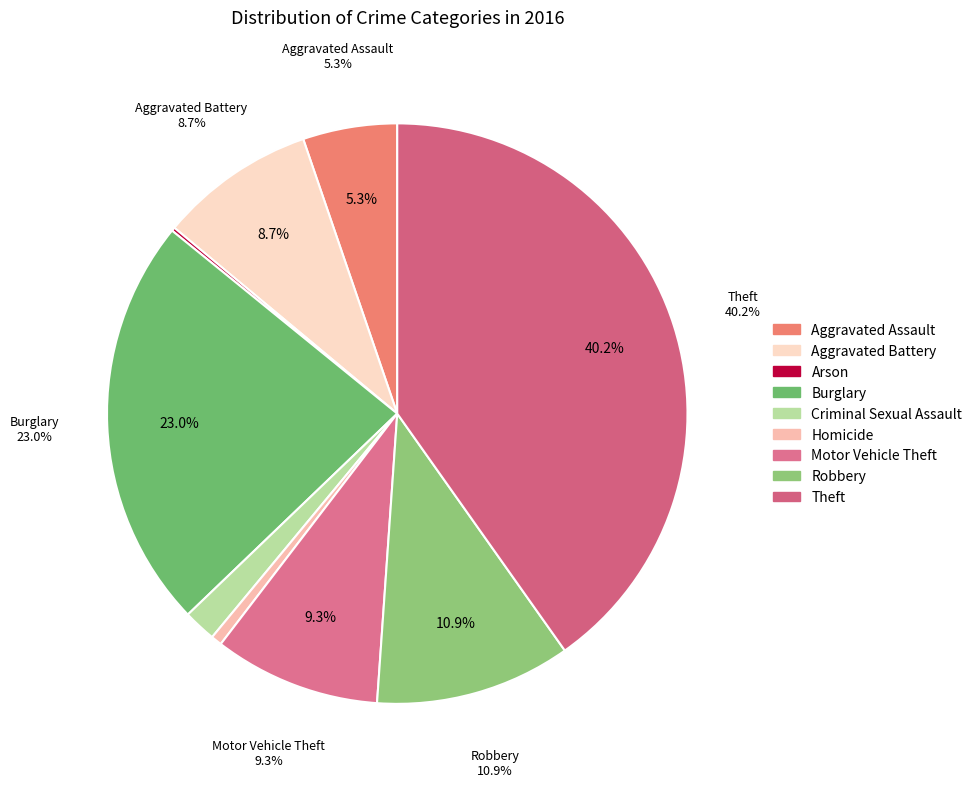

Which has a higher value, Homicide or Aggravated Battery?

Aggravated Battery